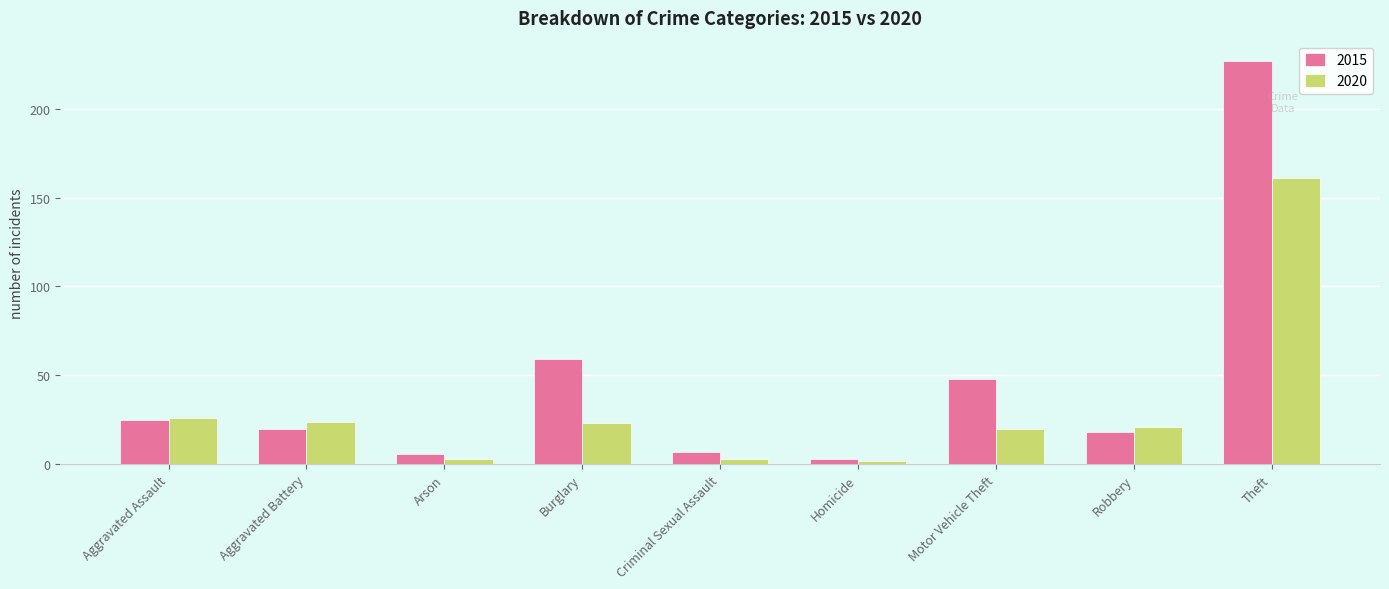

Rank the series by their average value, from lowest to highest.

2020, 2015